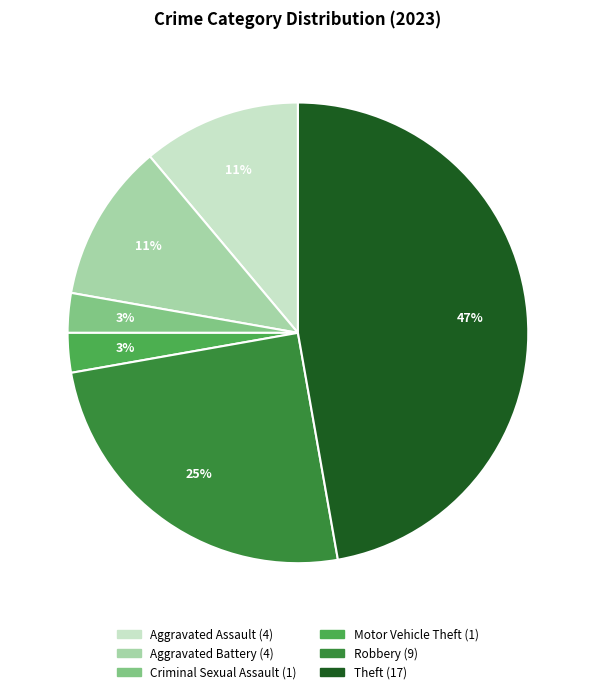

To the nearest percent, what is the difference between the largest and smallest slice percentages?

44%